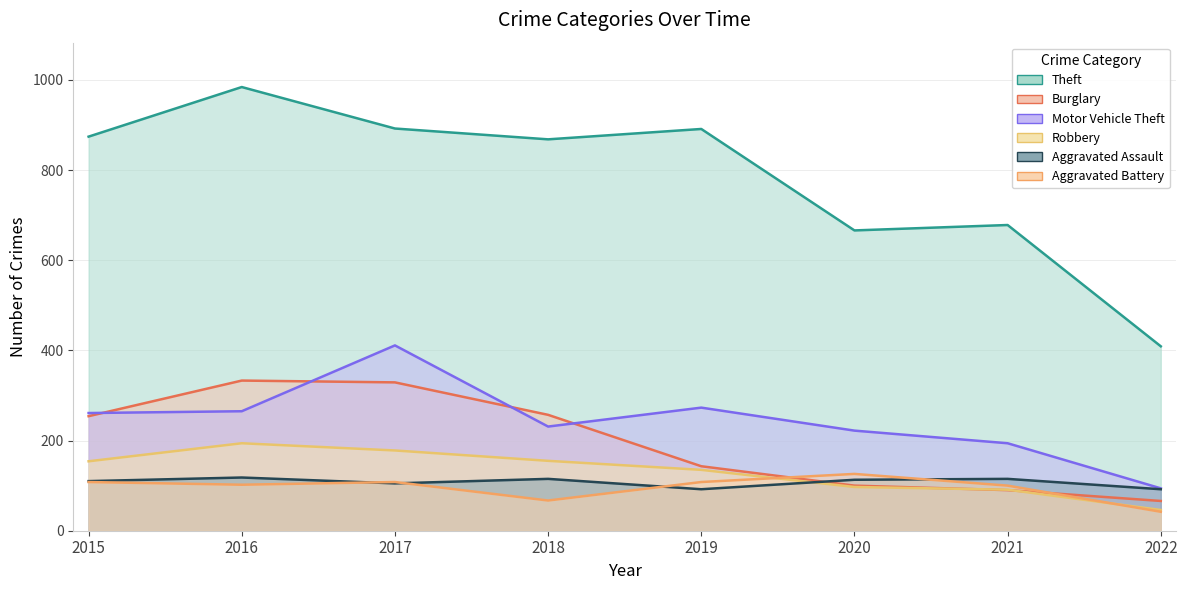

Reading left to right, list all the values displayed in this chart.

Theft: 874	984	892	868	891	666	678	409
Burglary: 254	333	329	257	143	100	90	66
Motor Vehicle Theft: 261	265	411	231	273	222	194	94
Robbery: 154	194	178	155	135	97	91	46
Aggravated Assault: 110	118	105	115	92	113	115	92
Aggravated Battery: 108	102	108	67	108	126	100	42